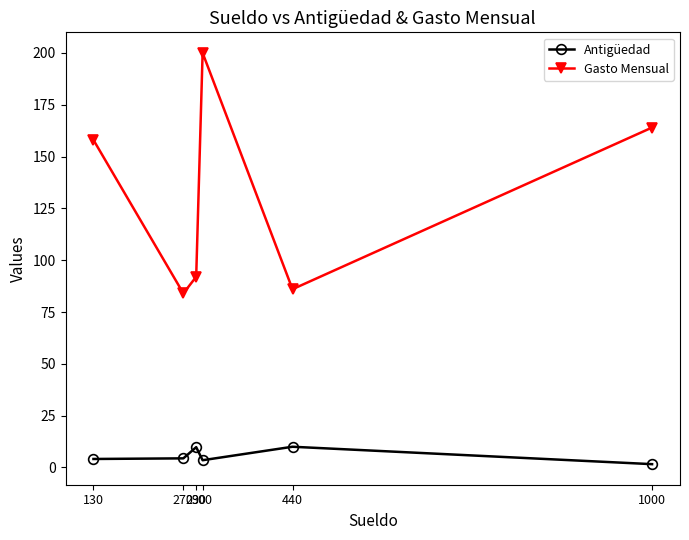

What is the value of the Antigüedad point at the 5th from the left?

10.0